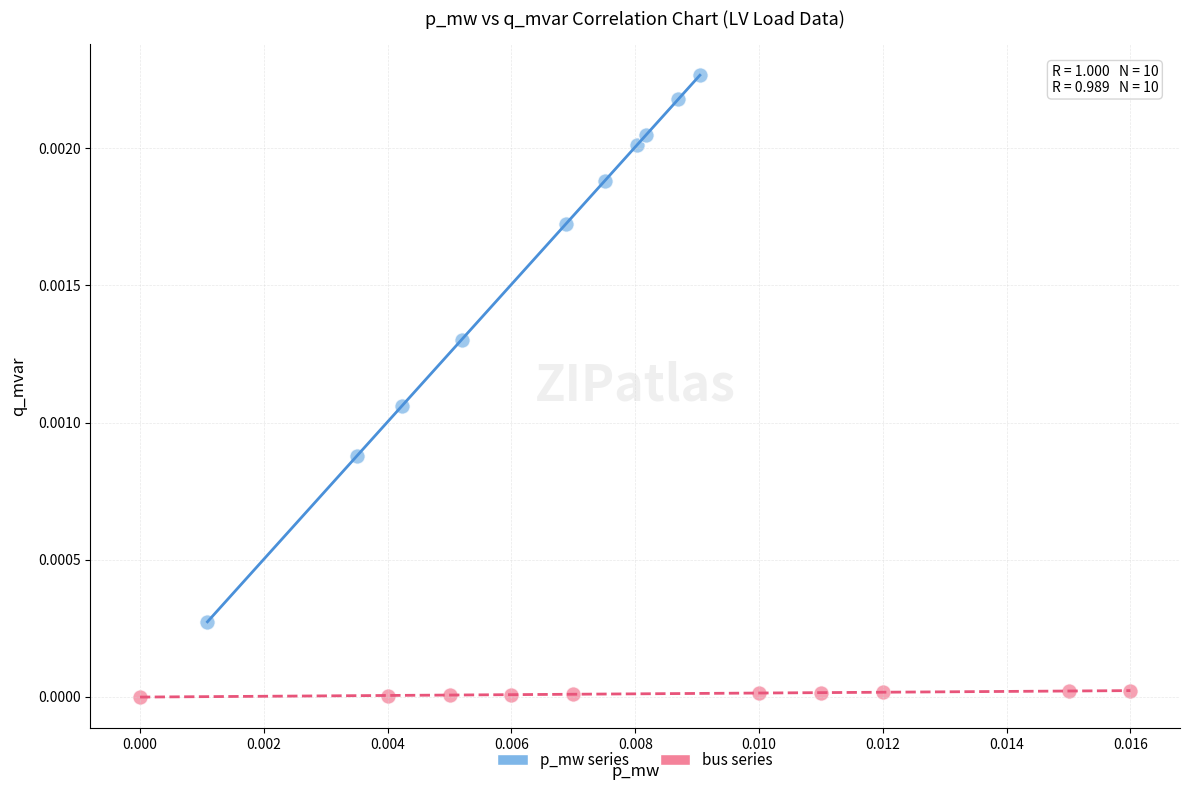

Which series has the largest Y range (max minus min)?

p_mw series